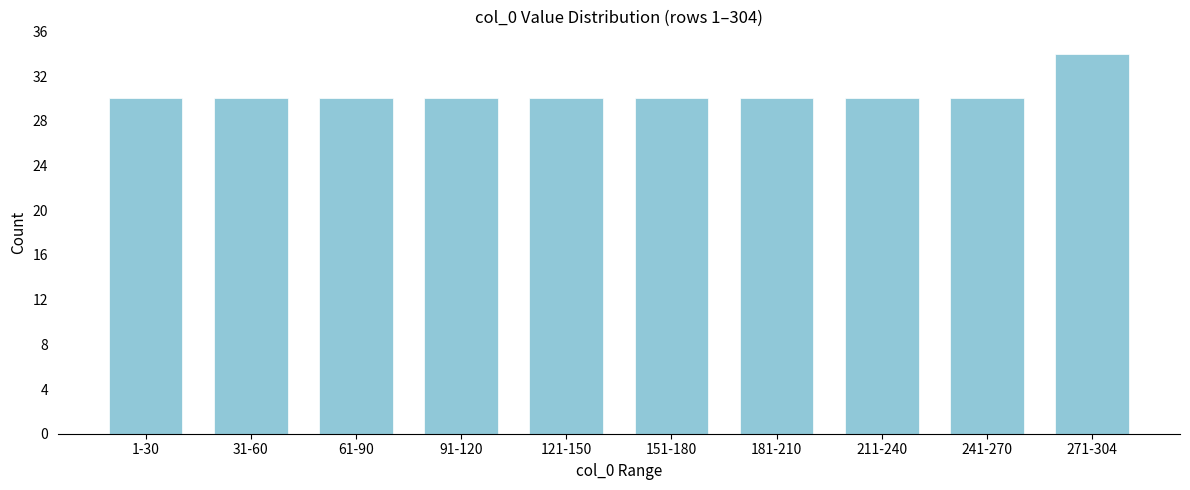

Reading right to left, what are all the values shown in this chart?

34	30	30	30	30	30	30	30	30	30